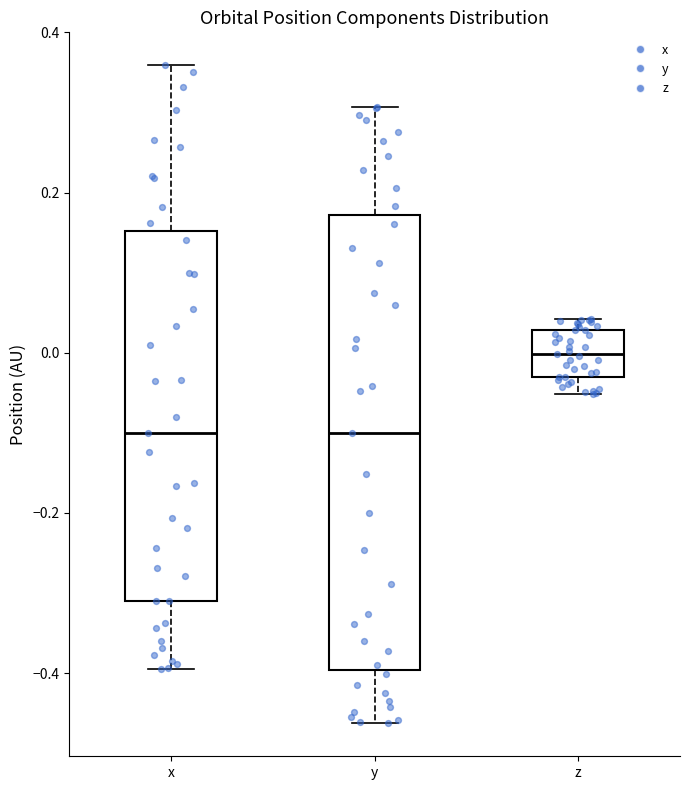

Which box's median line is the highest?

z